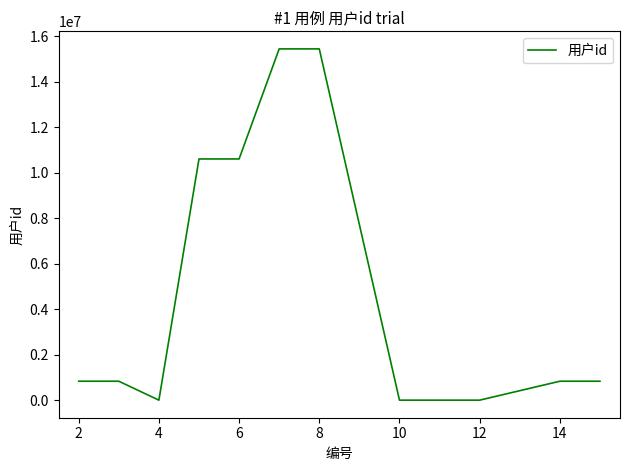

What is the maximum value shown in the chart?

15437366